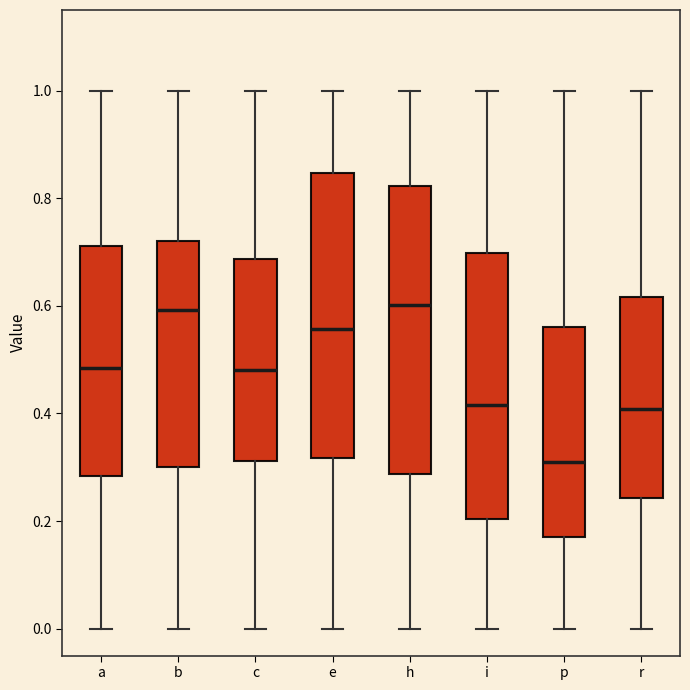

Where does the median line of the box for c sit on the y-axis? The values are not printed on the chart, so give them approximately, as read against the axis.

0.48